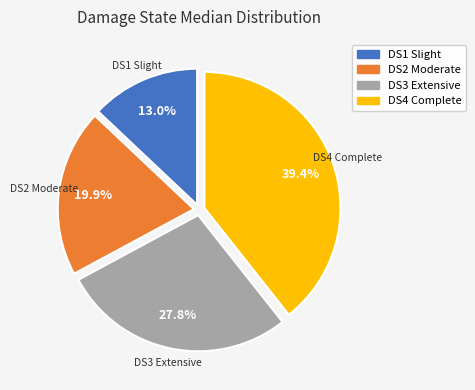

To the nearest percent, what percentage of the pie is DS1 Slight?

13%